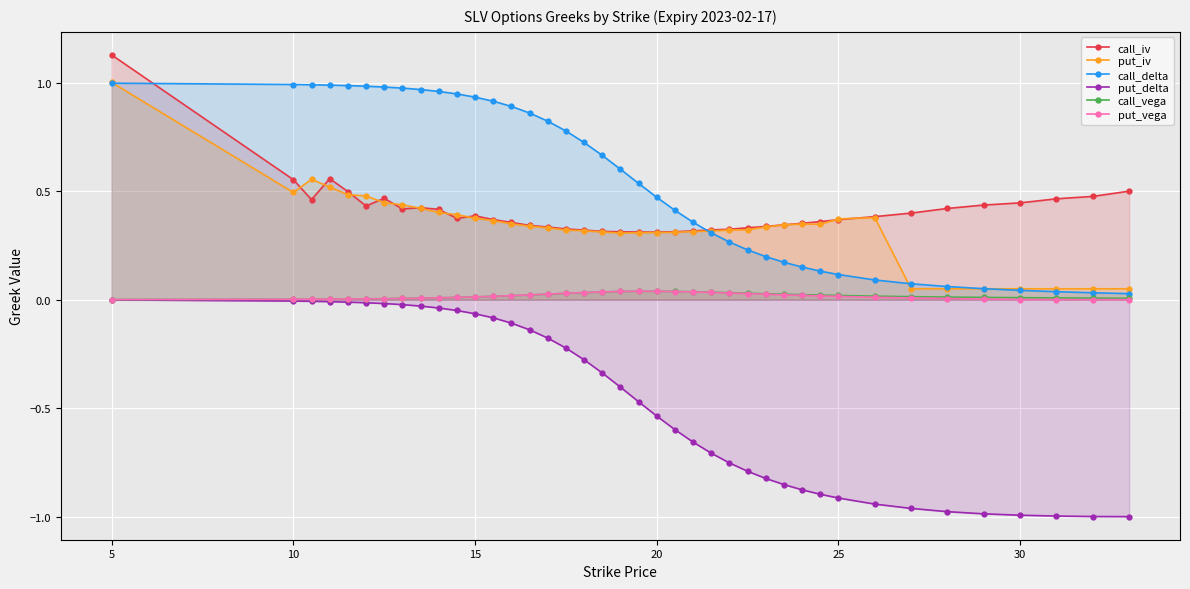

Which series has the widest spread of values?

put_delta